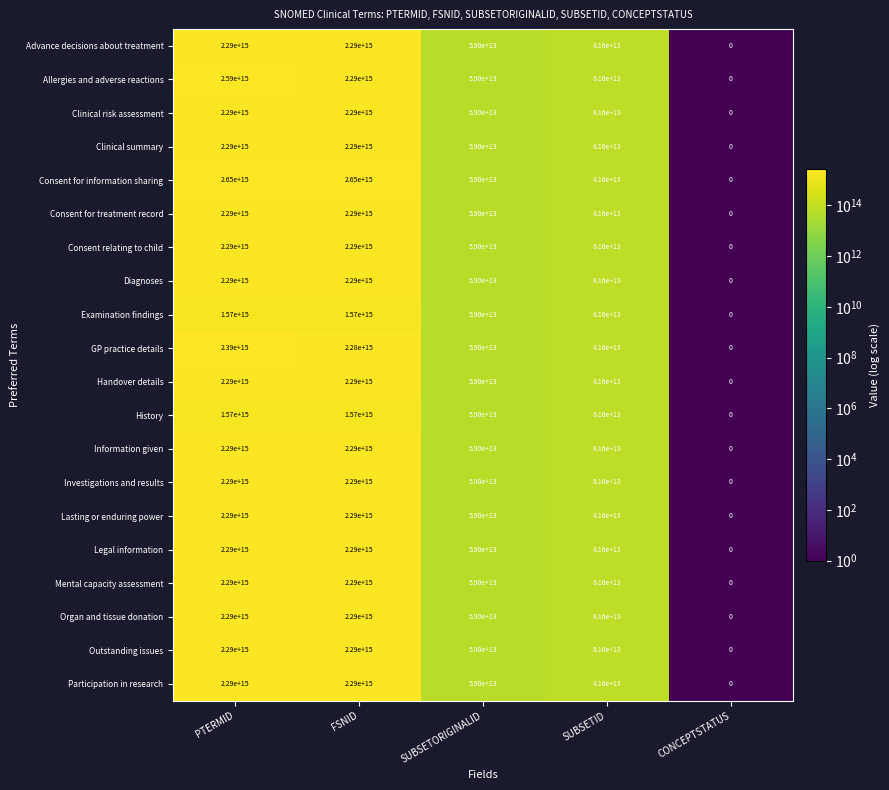

Where is Participation in research nearest to the value 1145000000000000?

SUBSETID